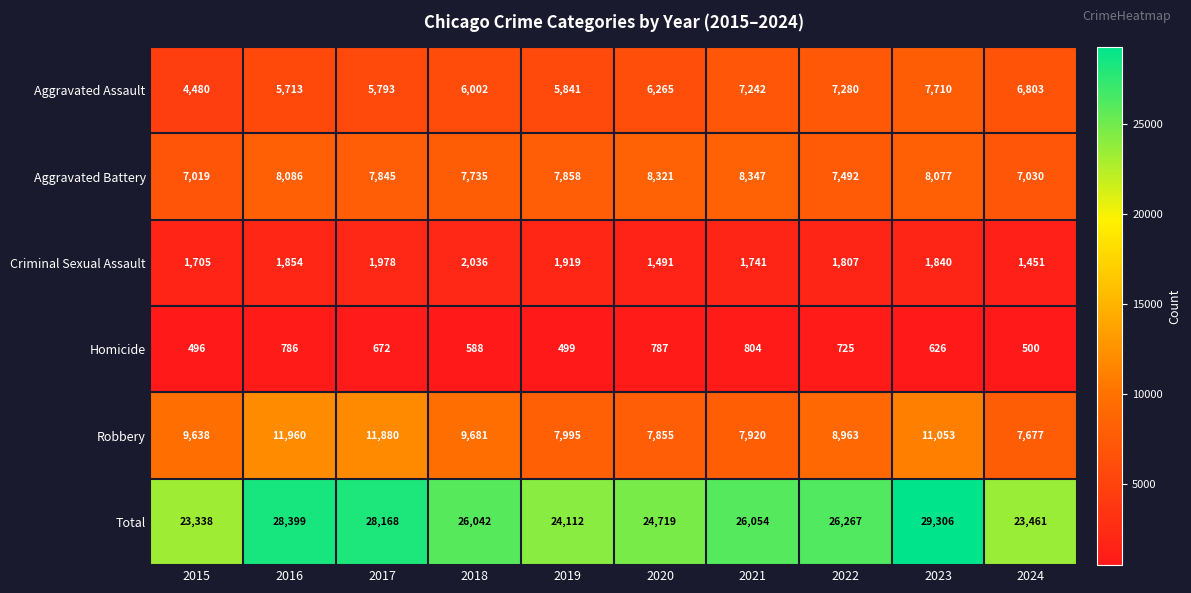

At how many categories does at least one series exceed 10911?

10